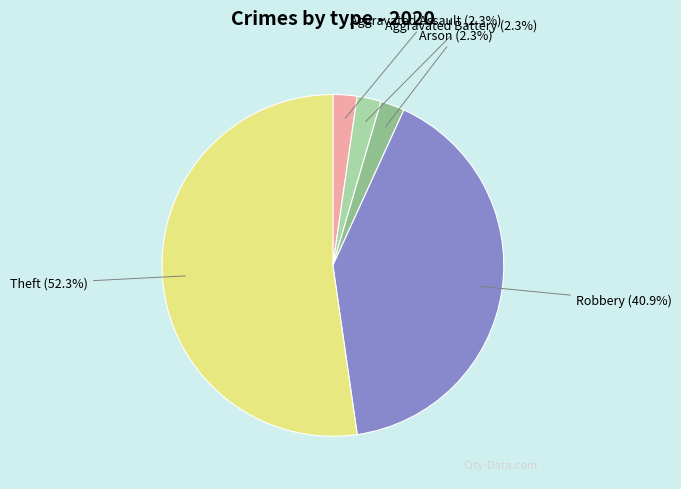

To the nearest percent, what is the combined percentage of Arson and Aggravated Battery?

5%